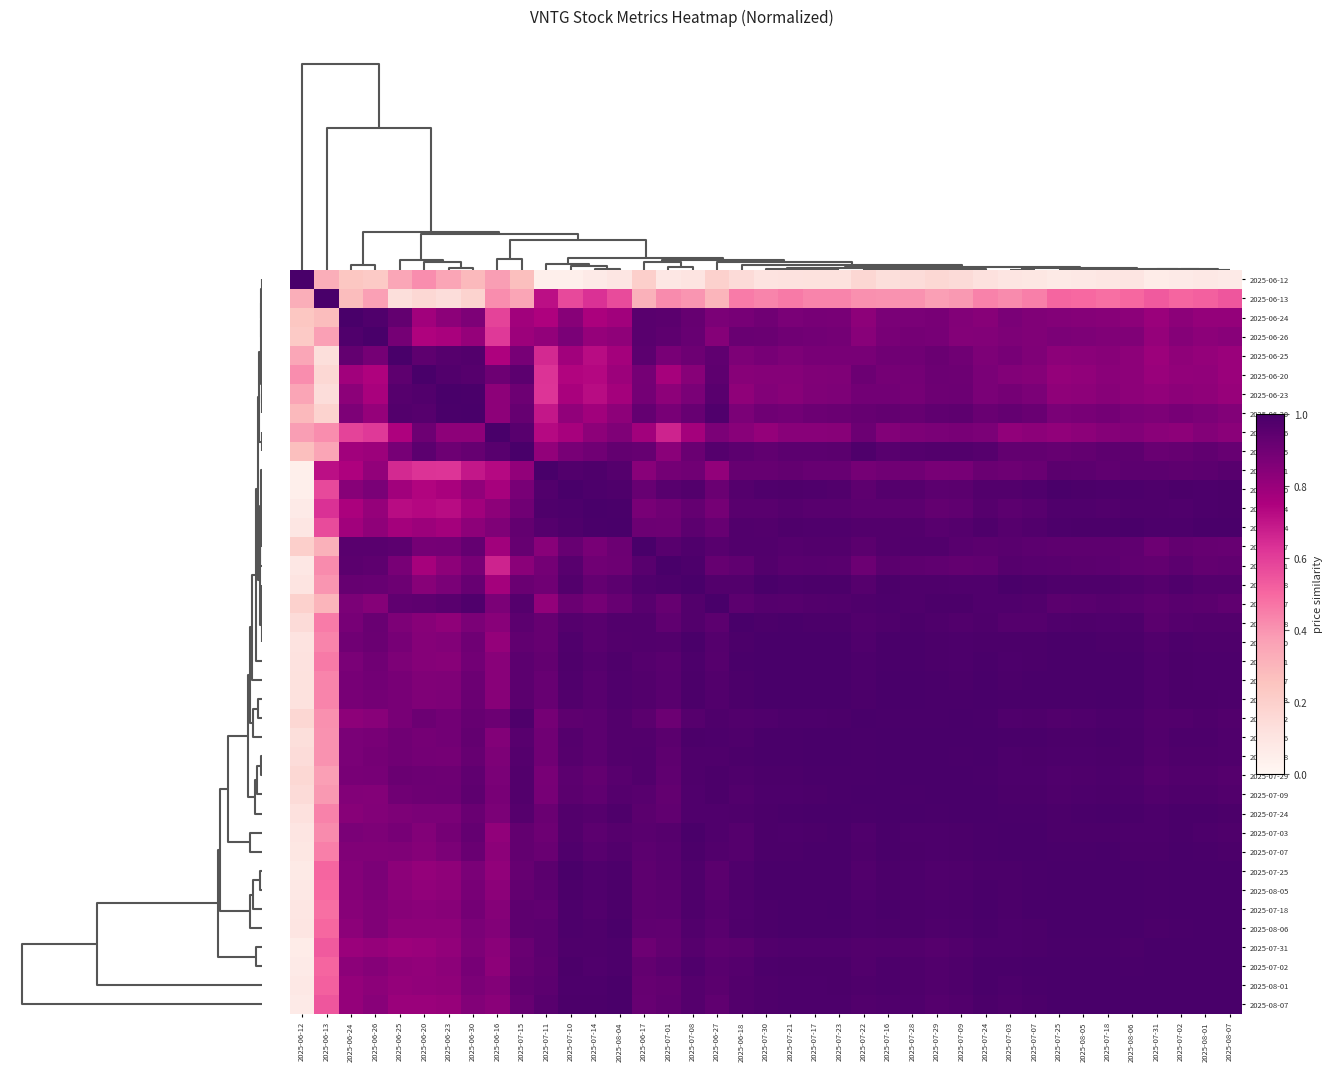

Rank the series by their maximum value, from highest to lowest.

2025-06-12, 2025-06-13, 2025-06-24, 2025-06-26, 2025-06-25, 2025-06-20, 2025-06-23, 2025-06-30, 2025-06-16, 2025-07-15, 2025-07-11, 2025-07-10, 2025-07-14, 2025-08-04, 2025-07-01, 2025-07-08, 2025-06-18, 2025-07-30, 2025-07-17, 2025-07-23, 2025-07-22, 2025-07-16, 2025-07-28, 2025-07-29, 2025-07-09, 2025-07-24, 2025-07-03, 2025-07-07, 2025-07-25, 2025-08-05, 2025-07-18, 2025-08-06, 2025-07-31, 2025-08-01, 2025-08-07, 2025-06-17, 2025-06-27, 2025-07-21, 2025-07-02